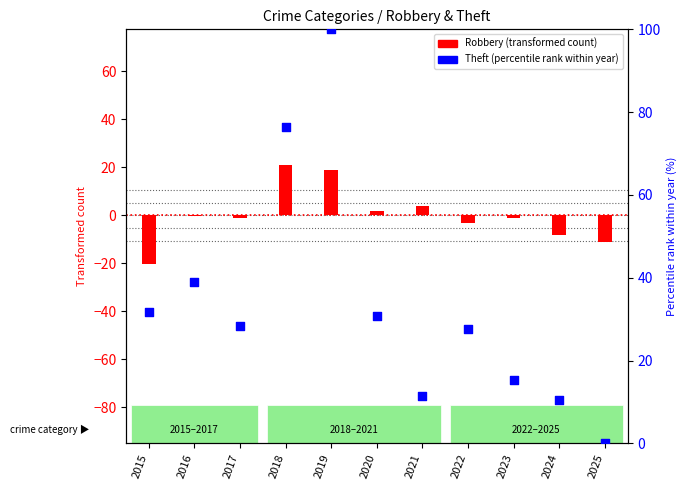

Which series contains the highest Y value?

Theft (percentile rank)